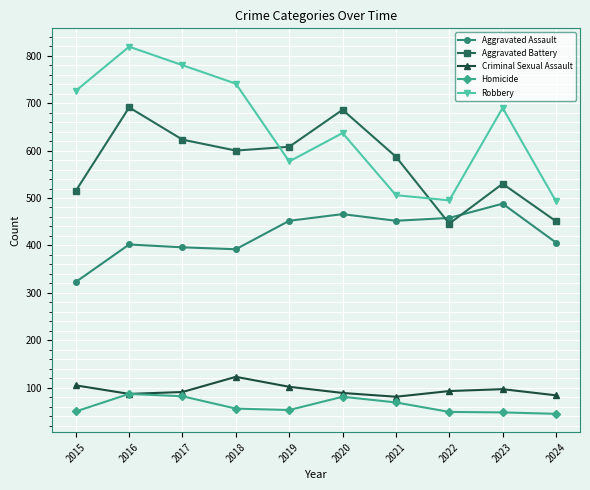

The Aggravated Battery series shows 686 at 2020. True or false?

True